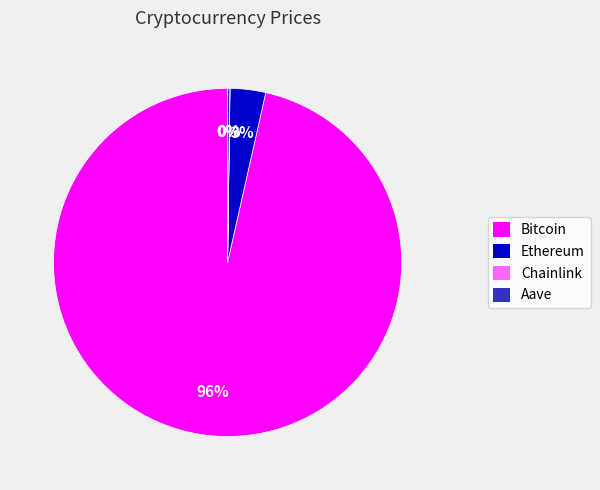

To the nearest percent, what portion does Ethereum represent?

3%